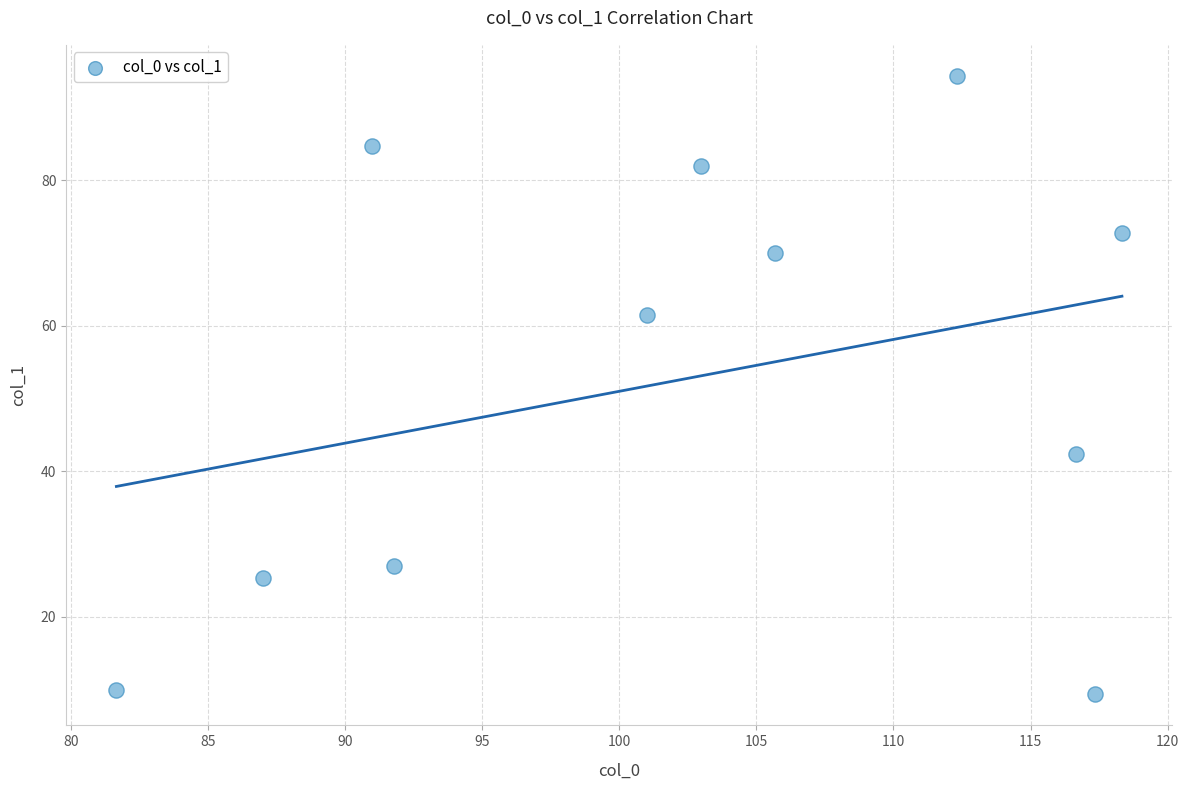

What is the average Y value?

52.7